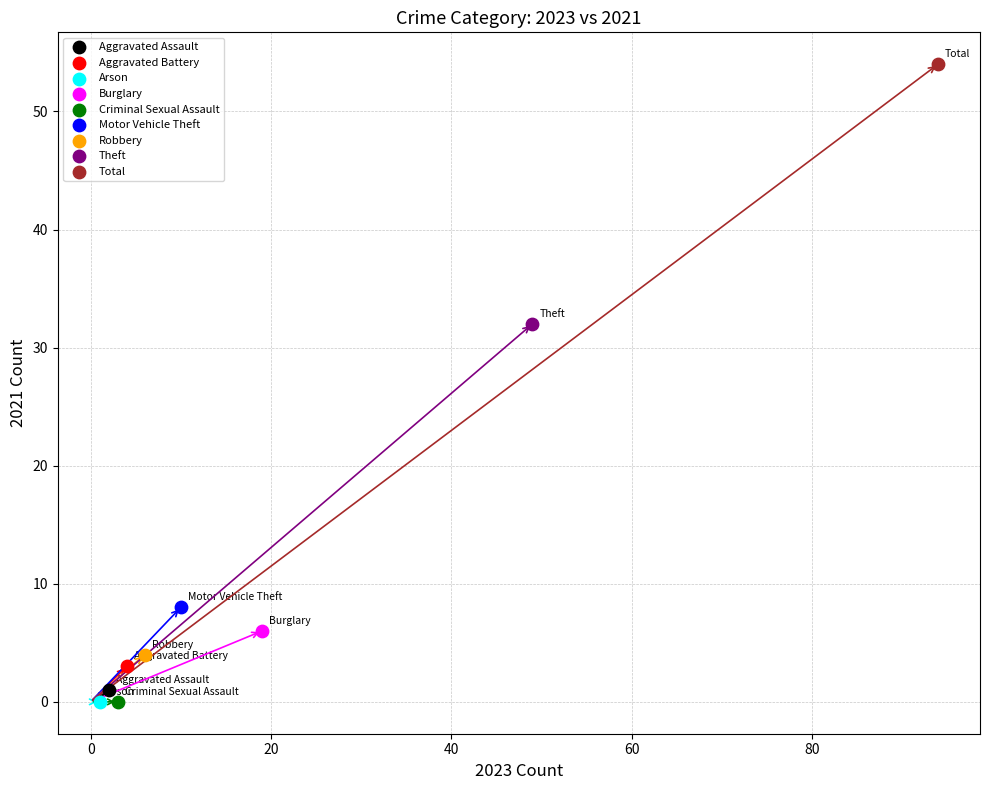

What are all the series names shown in the legend?

Aggravated Assault, Aggravated Battery, Arson, Burglary, Criminal Sexual Assault, Motor Vehicle Theft, Robbery, Theft, Total